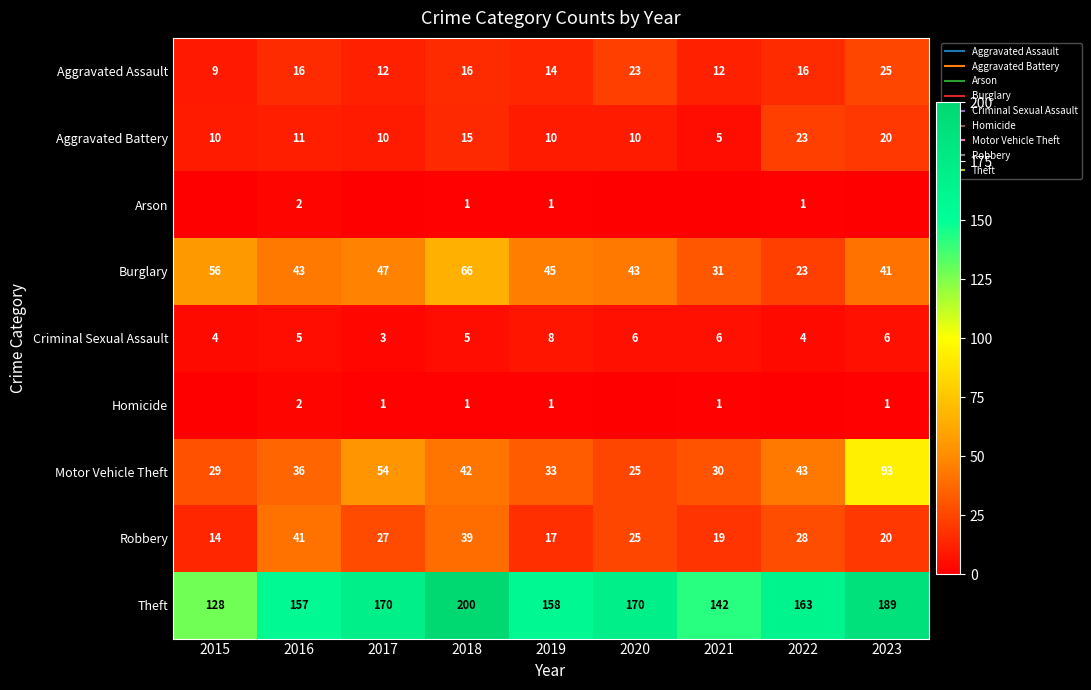

Where is Criminal Sexual Assault nearest to the value 5?

2016